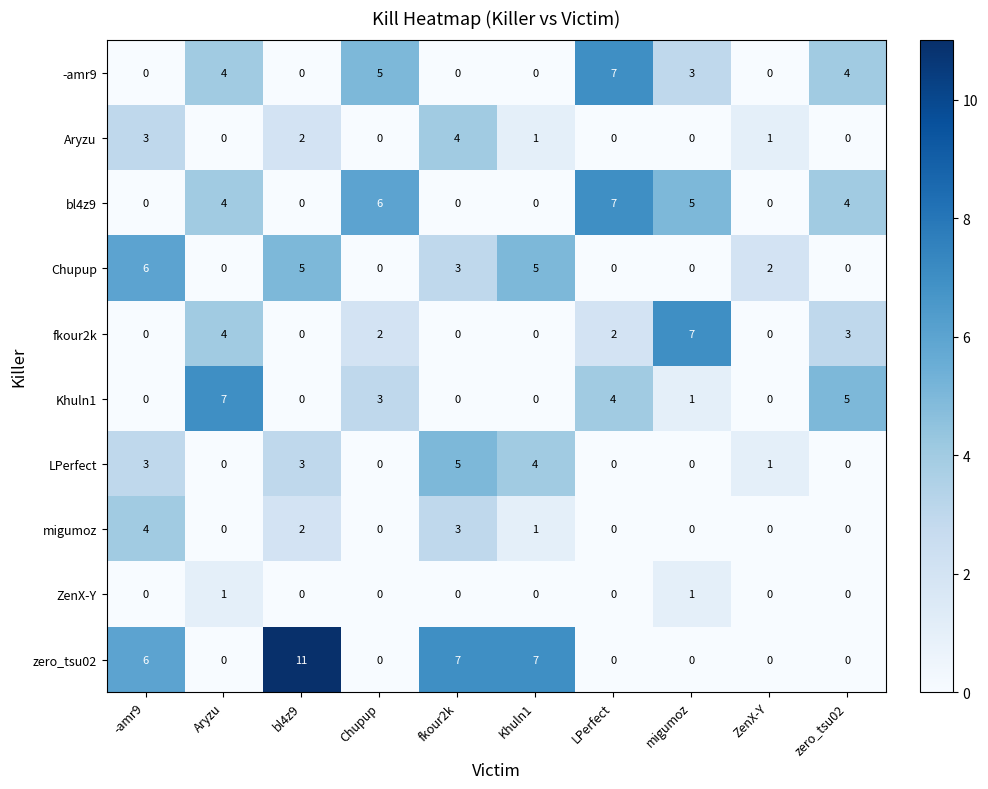

How many bl4z9 values are between 0 and 5?

8